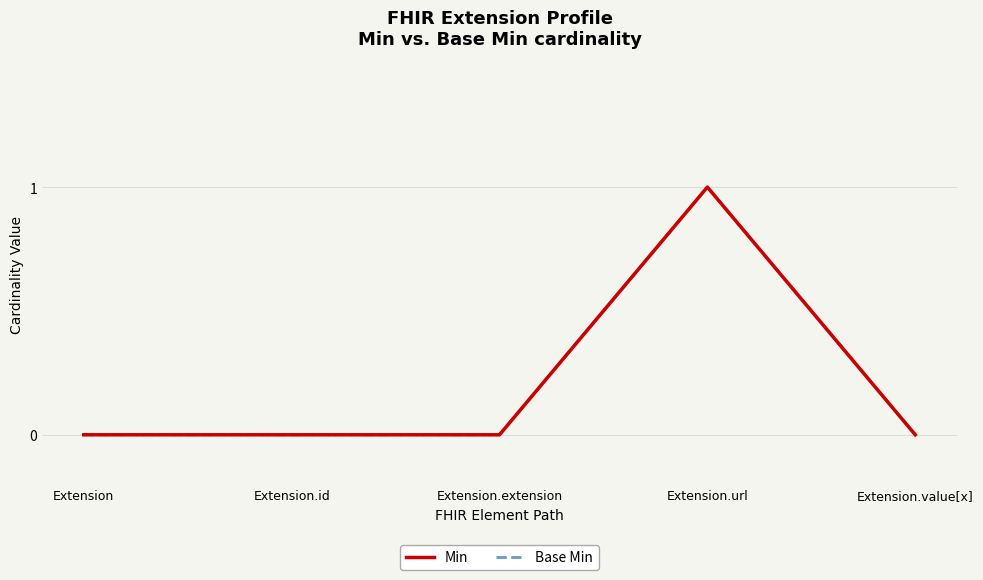

Does the chart display data point markers on the line(s)?

No